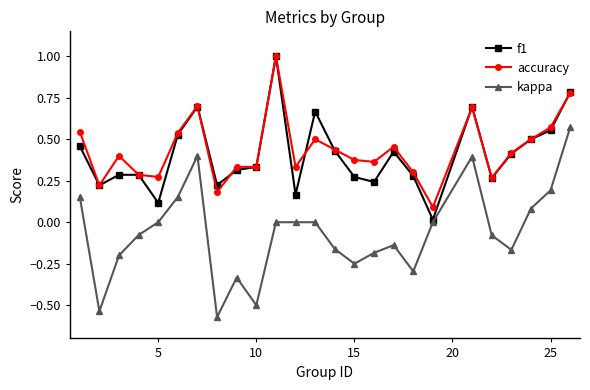

Count the number of categories in the chart.

25